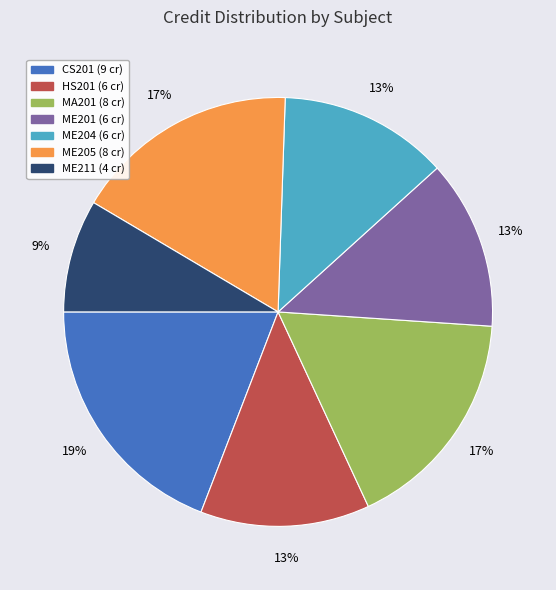

Approximately how many times larger is the value at ME205 compared to ME204?

1.3